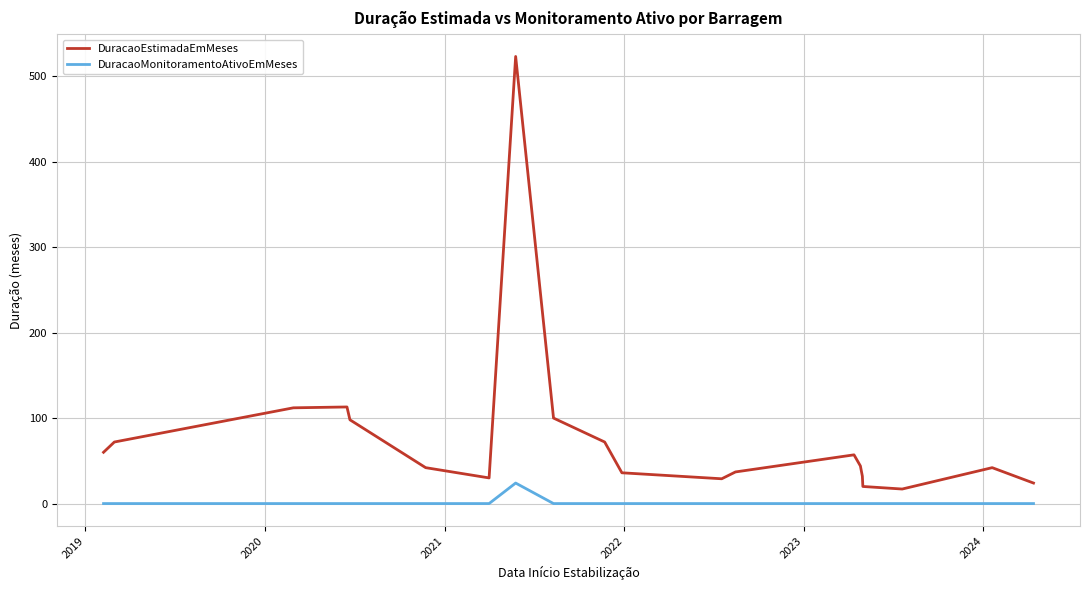

What is the difference between the maximum and minimum values in the DuracaoEstimadaEmMeses series?

506